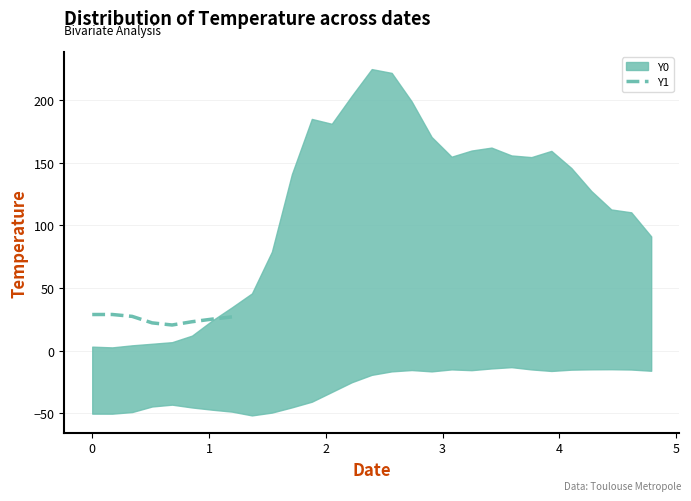

Does the chart display data point markers on the line(s)?

No